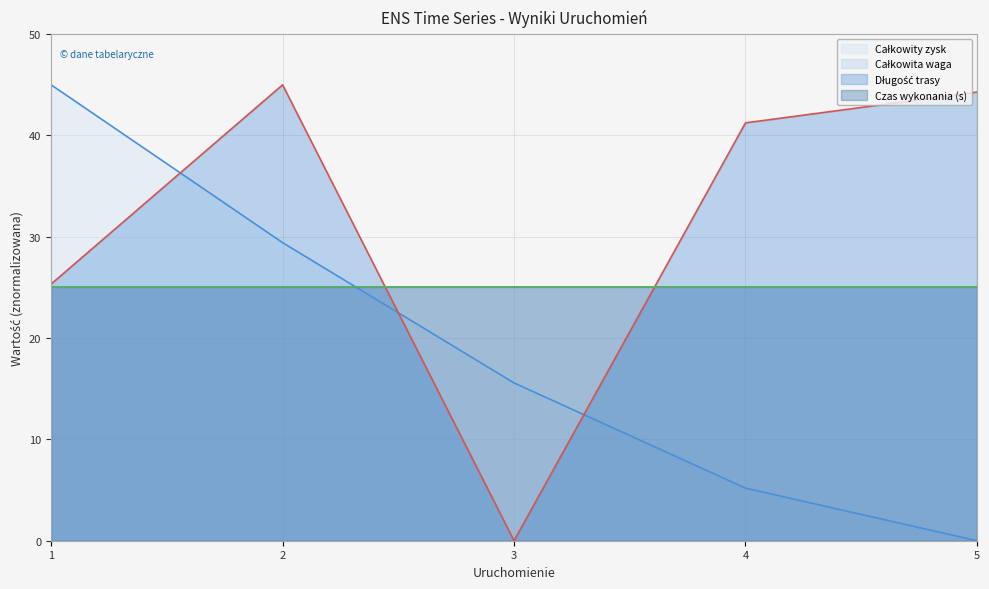

The Długość trasy series shows 45.0 at 2. True or false?

True